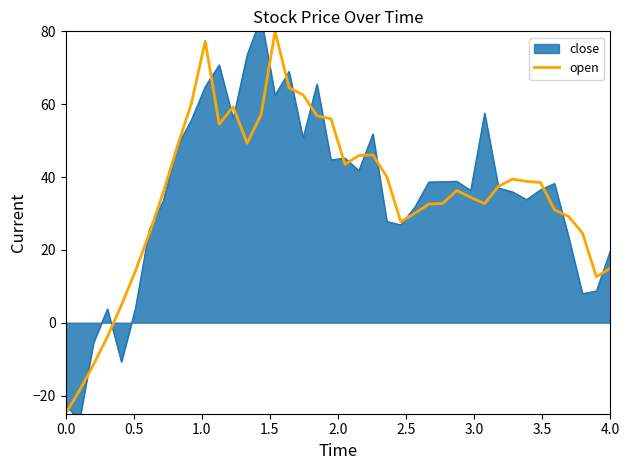

What is the maximum value for open?

80.0